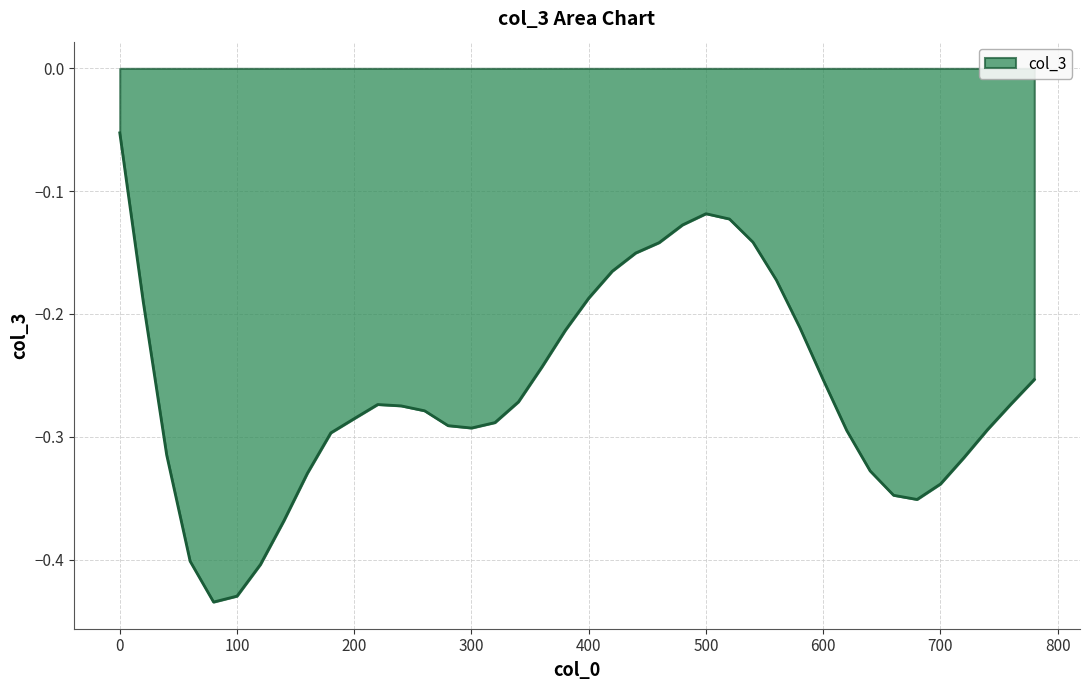

The chart shows a value of -0.2 at 300. True or false?

False